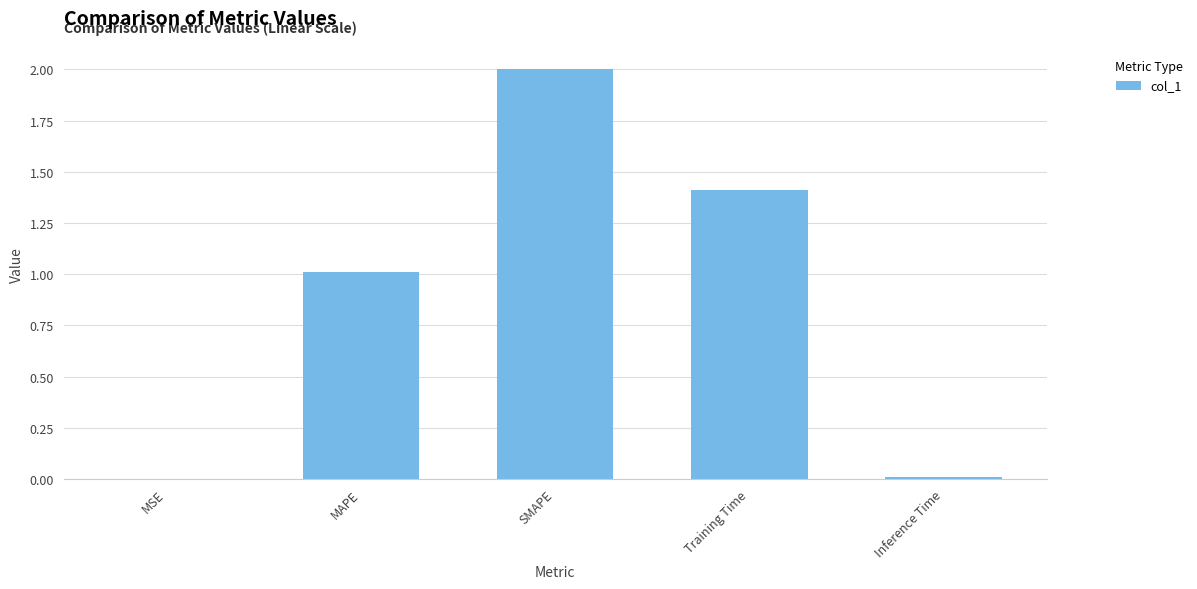

What is the average value?

0.9